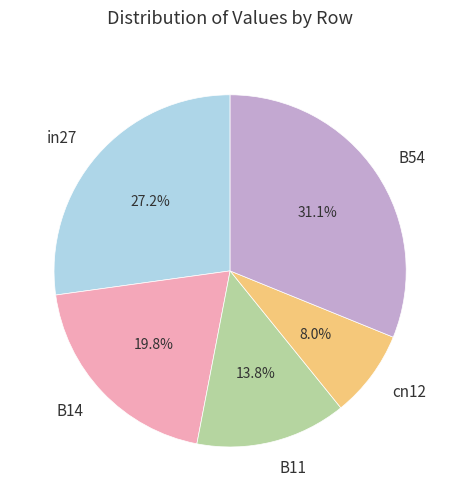

True or false: B54 accounts for 31% of the total.

True